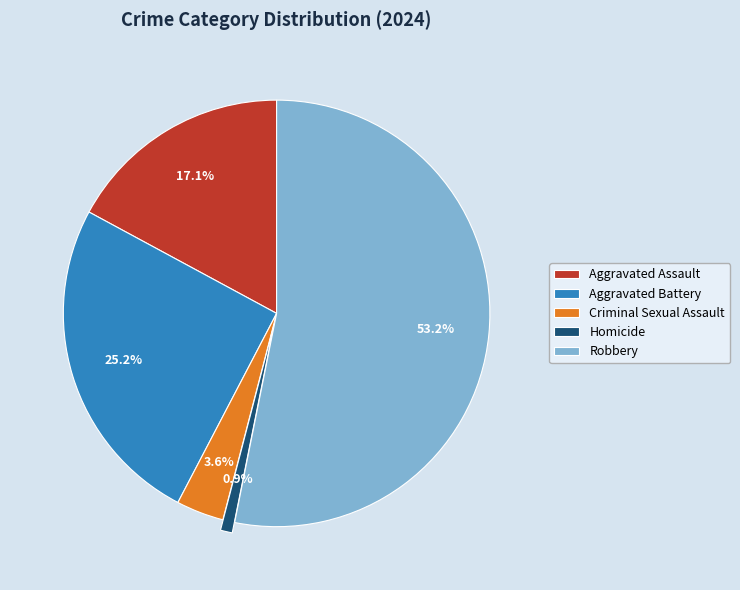

Which category accounts for the majority?

Robbery